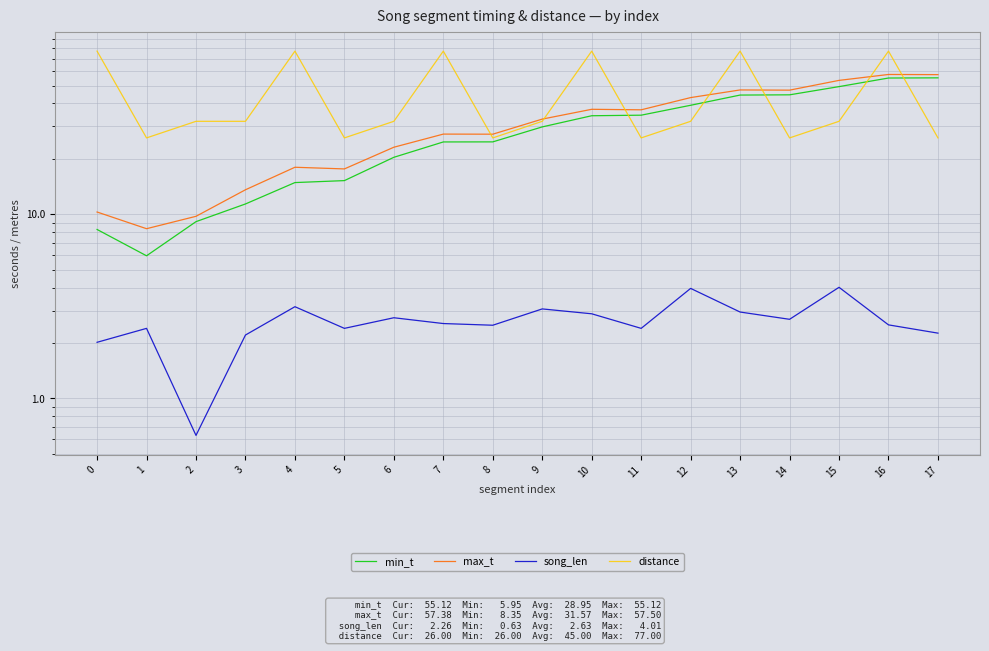

Reading left to right, what are all the values shown in this chart?

min_t: 0=8.3	1=6.0	2=9.1	3=11.4	4=14.9	5=15.2	6=20.4	7=24.7	8=24.7	9=29.8	10=34.3	11=34.5	12=39.1	13=44.4	14=44.6	15=49.4	16=55.0	17=55.1
max_t: 0=10.3	1=8.3	2=9.8	3=13.6	4=18.0	5=17.6	6=23.1	7=27.3	8=27.2	9=32.9	10=37.2	11=37.0	12=43.1	13=47.4	14=47.3	15=53.4	16=57.5	17=57.4
song_len: 0=2.0	1=2.4	2=0.6	3=2.2	4=3.1	5=2.4	6=2.7	7=2.5	8=2.5	9=3.1	10=2.9	11=2.4	12=4.0	13=2.9	14=2.7	15=4.0	16=2.5	17=2.3
distance: 0=77.0	1=26.0	2=32.0	3=32.0	4=77.0	5=26.0	6=32.0	7=77.0	8=26.0	9=32.0	10=77.0	11=26.0	12=32.0	13=77.0	14=26.0	15=32.0	16=77.0	17=26.0